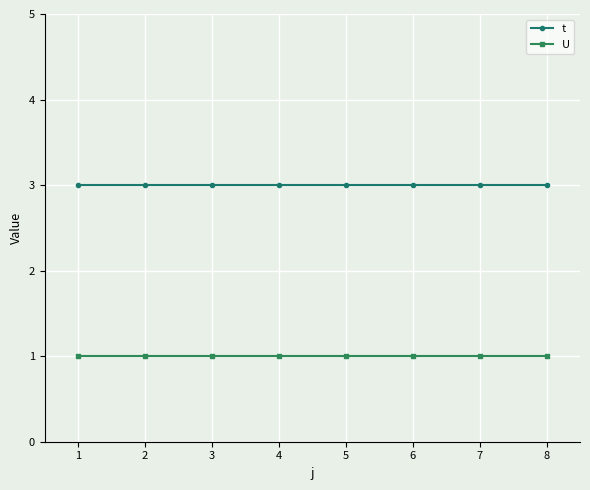

What value does the t series have at 6?

3